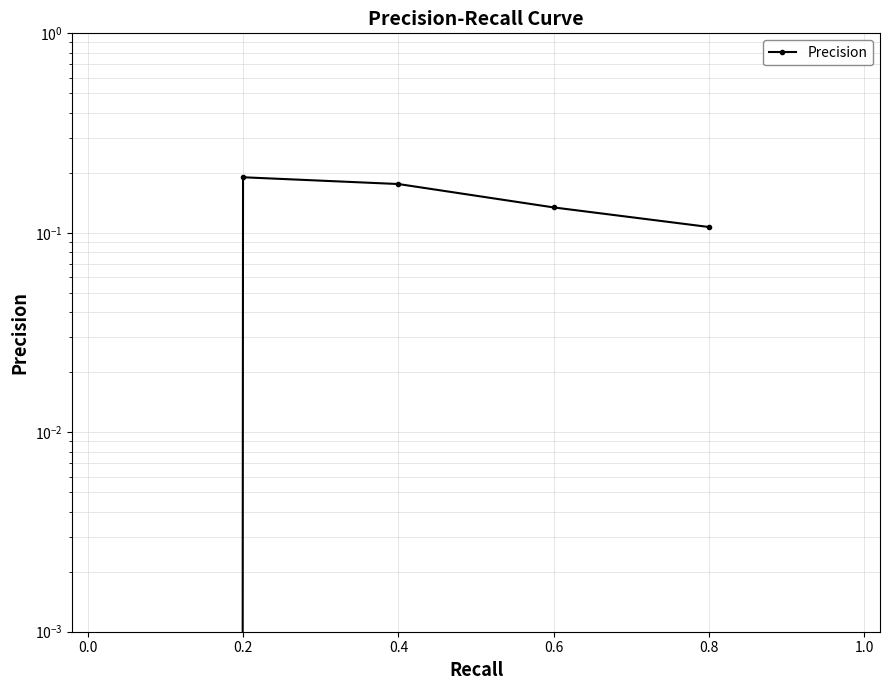

What is the change in value from 0.2 to 0.8?

-0.1